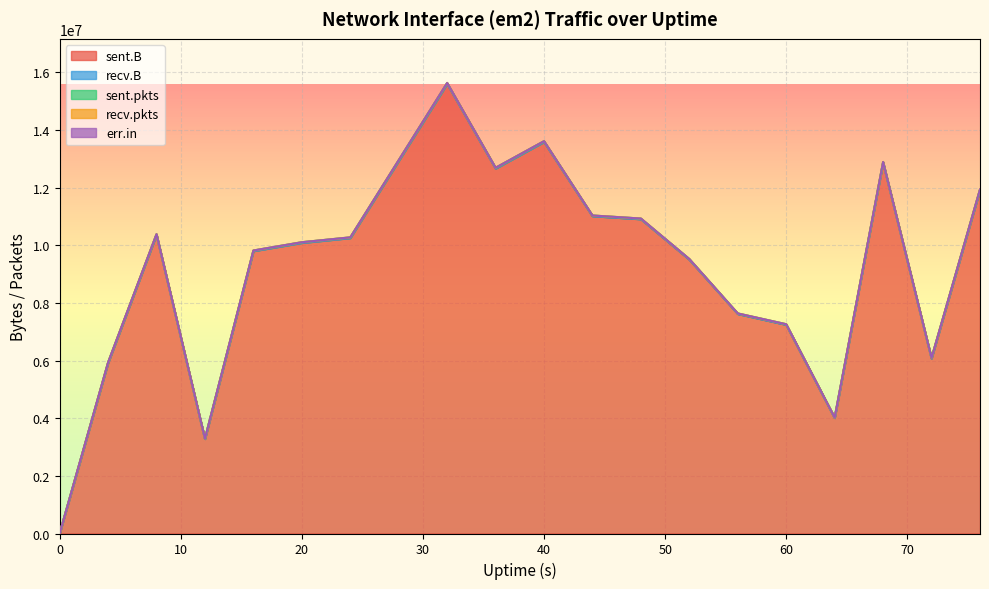

Reading right to left, extract all data points from this chart.

sent.B: 11910220	6073396	12862959	4006042	7237684	7612917	9497450	10900574	11005340	13580746	12659069	15596219	12922285	10247177	10079149	9793638	3278524	10359019	5914148	0
recv.B: 0	0	0	0	0	0	0	0	0	0	0	0	0	0	0	0	0	0	0	0
sent.pkts: 22344	17729	23586	15967	19883	19056	21265	22767	23740	26922	25531	30438	26980	23404	23193	21080	14117	22787	17740	0
recv.pkts: 0	0	0	0	0	0	0	0	0	0	0	0	0	0	0	0	0	0	0	0
err.in: 0	0	0	0	0	0	0	0	0	0	0	0	0	0	0	0	0	0	0	0